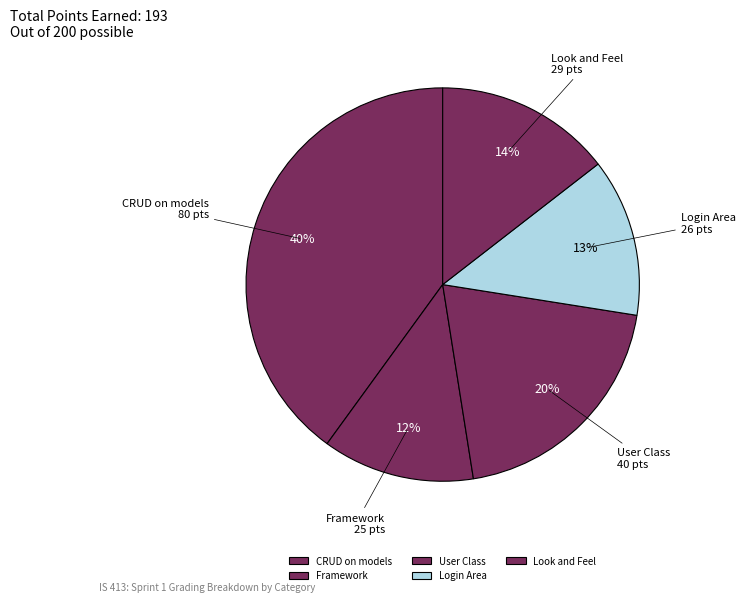

To the nearest percent, what portion does CRUD on models represent?

40%